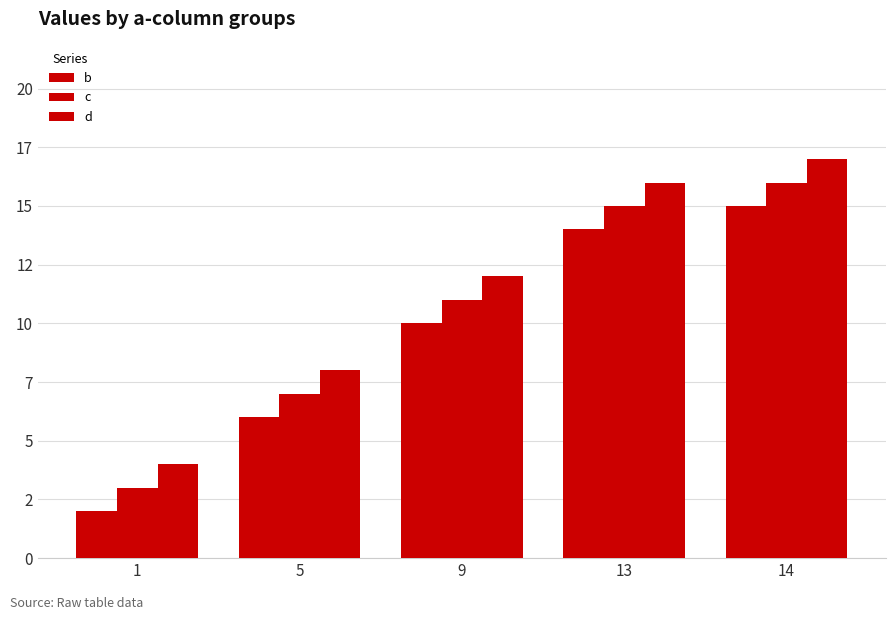

Between 5 and 9, which is larger?

9